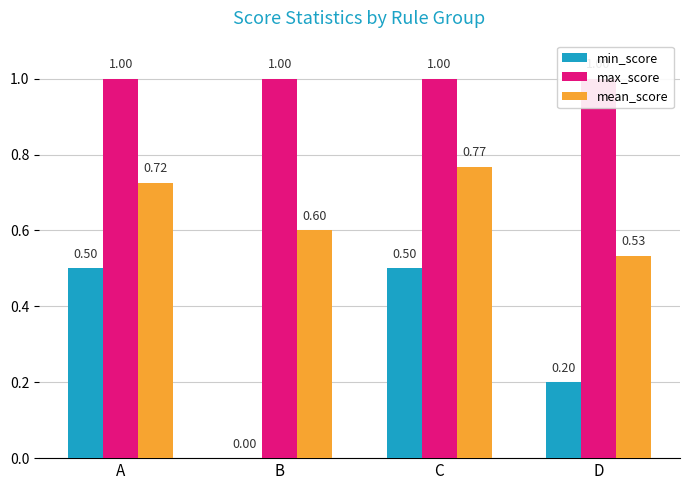

Reading left to right, what are all the values shown in this chart?

min_score: 0.5	0.0	0.5	0.2
max_score: 1.0	1.0	1.0	1.0
mean_score: 0.7	0.6	0.8	0.5